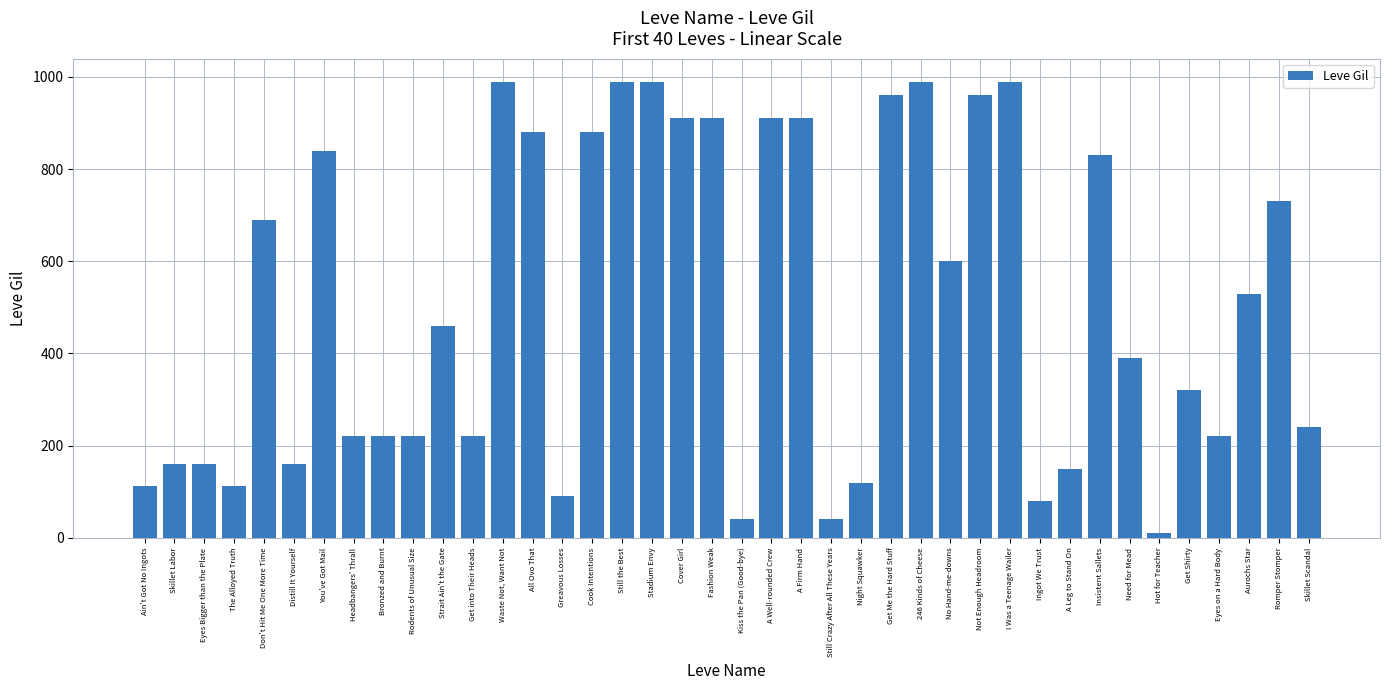

Read the value at No Hand-me-downs.

600